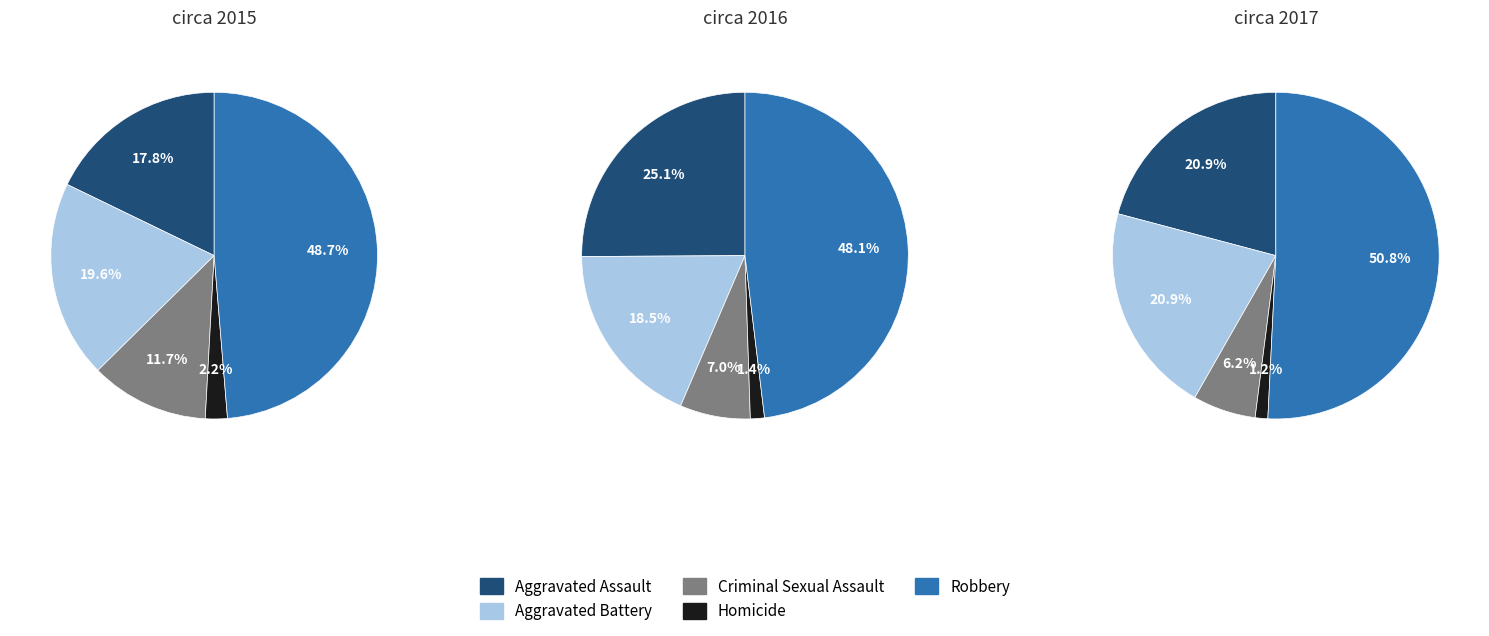

How many slices are in this pie chart?

5